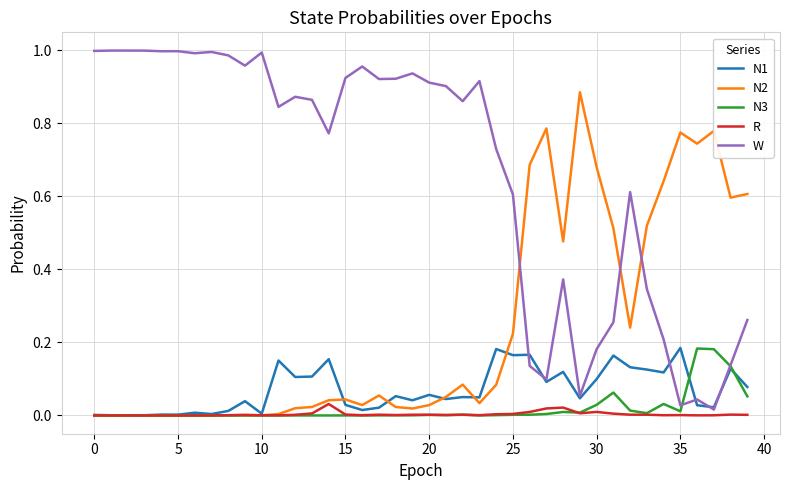

What are all the series names shown in the legend?

N1, N2, N3, R, W